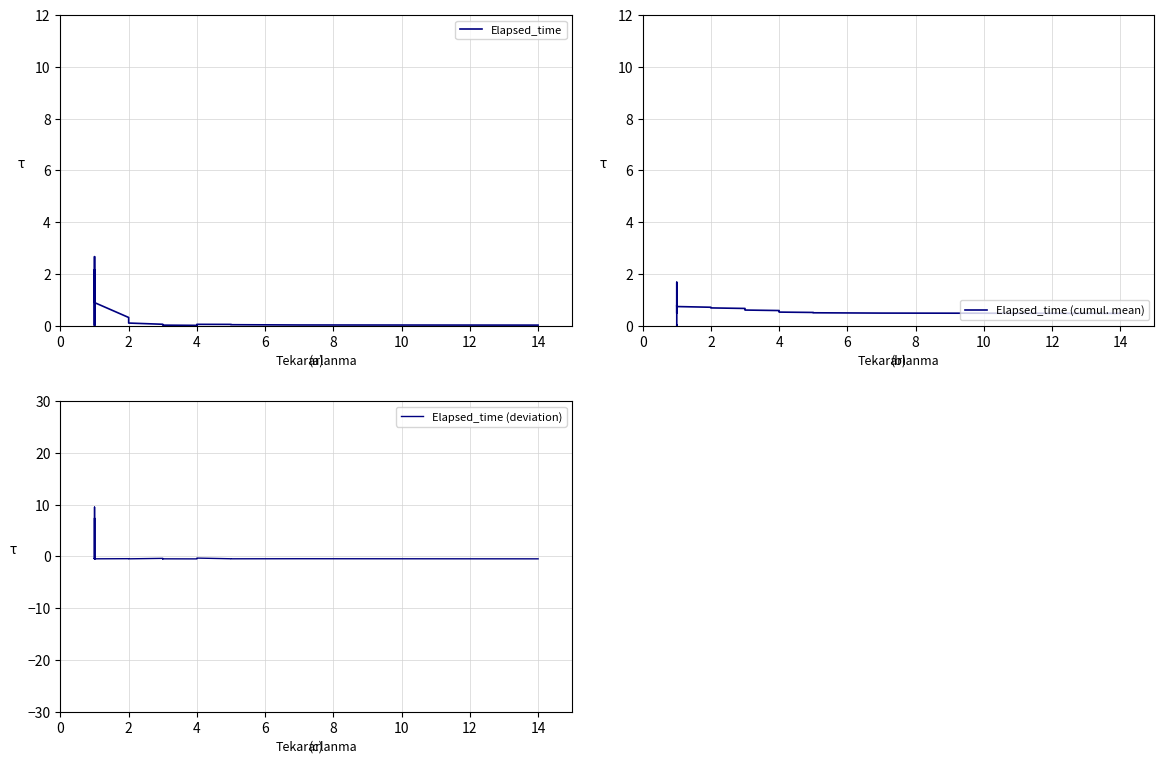

How many times do Elapsed_time (cumul. mean) and Elapsed_time (deviation) cross each other?

4